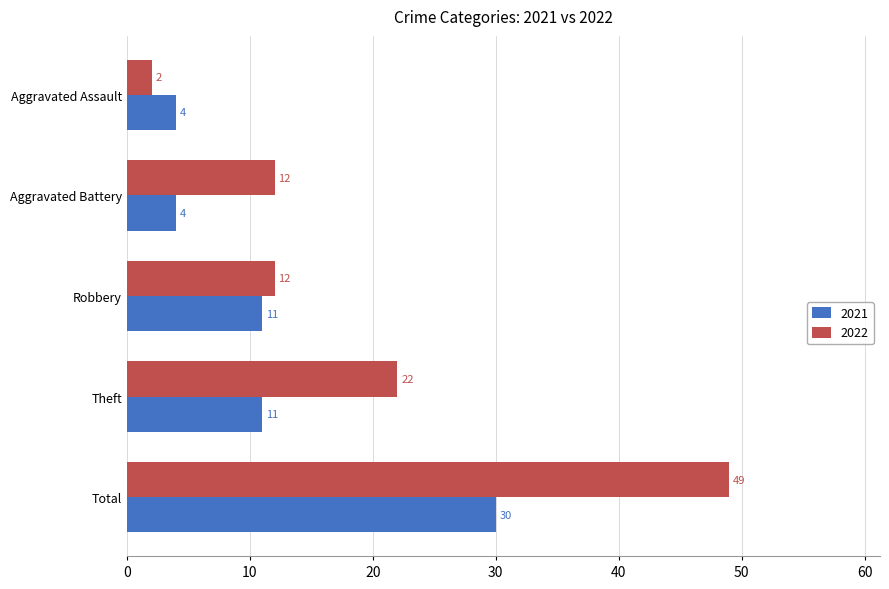

True or false: 2021 has a value of 4 at Aggravated Battery.

True